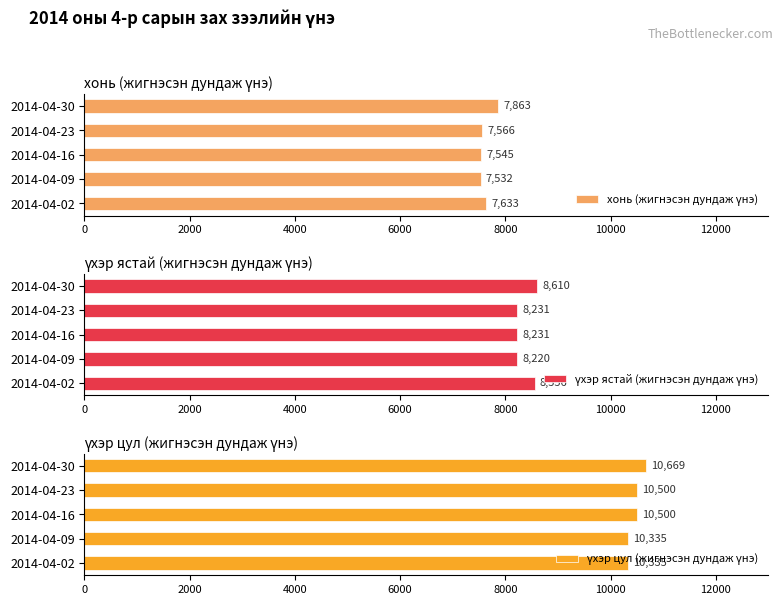

The value of хонь (жигнэсэн дундаж үнэ) at 2014-04-02 is 7632.9. True or false?

True